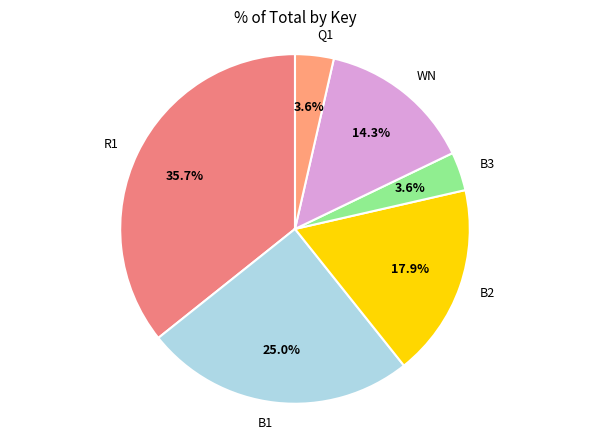

Which category has the biggest portion of the pie?

R1